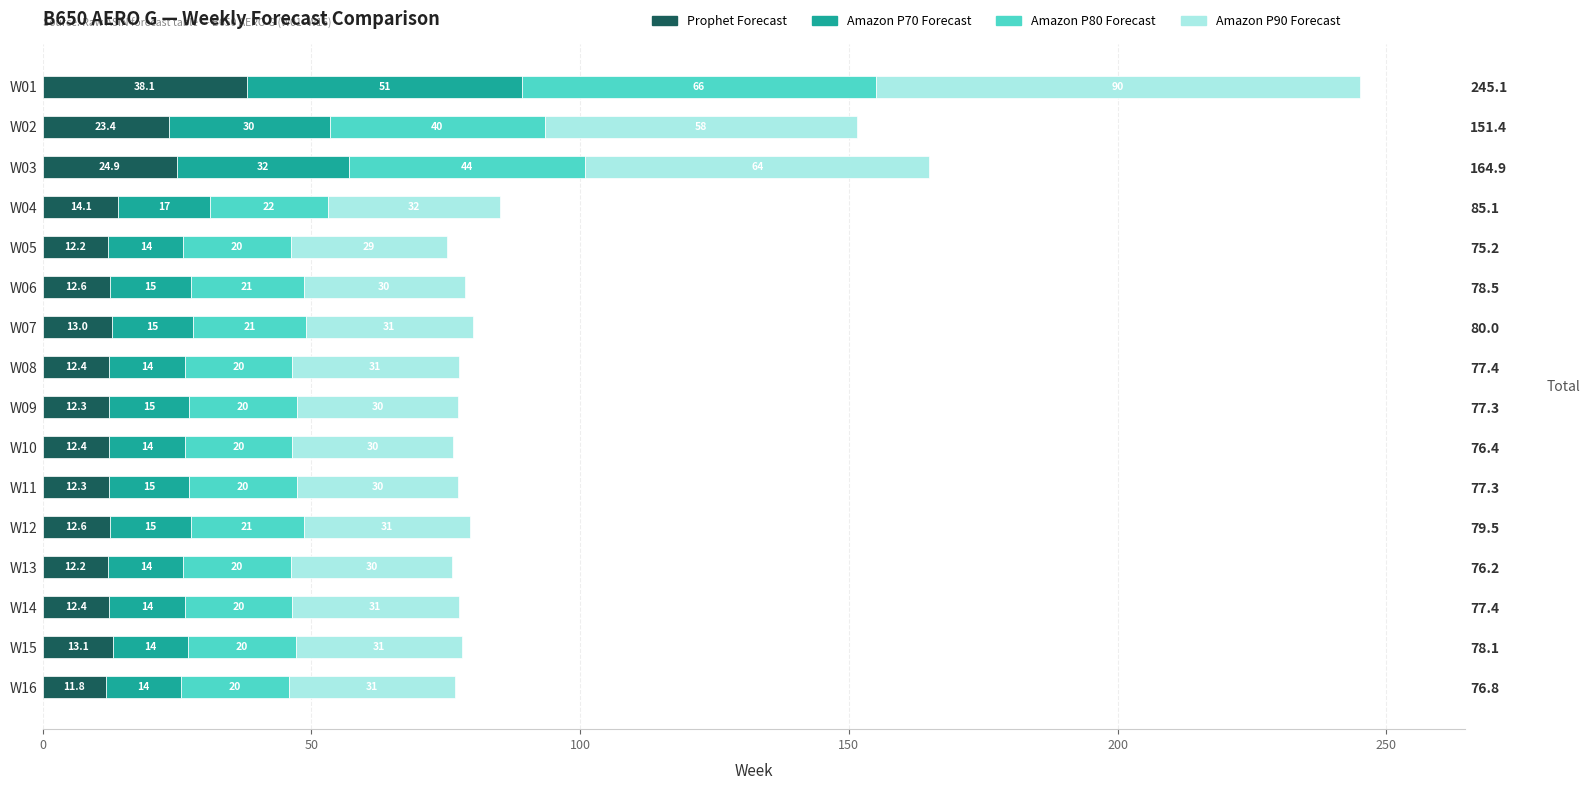

What is the lowest value of the Amazon P70 Forecast series?

14.0